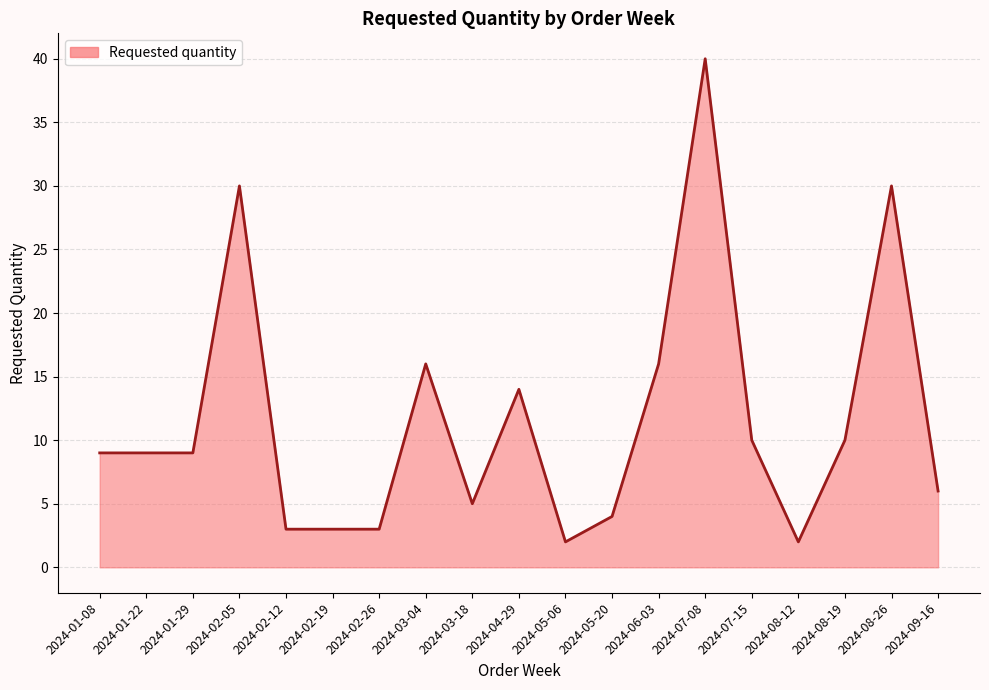

What is the average value?

12